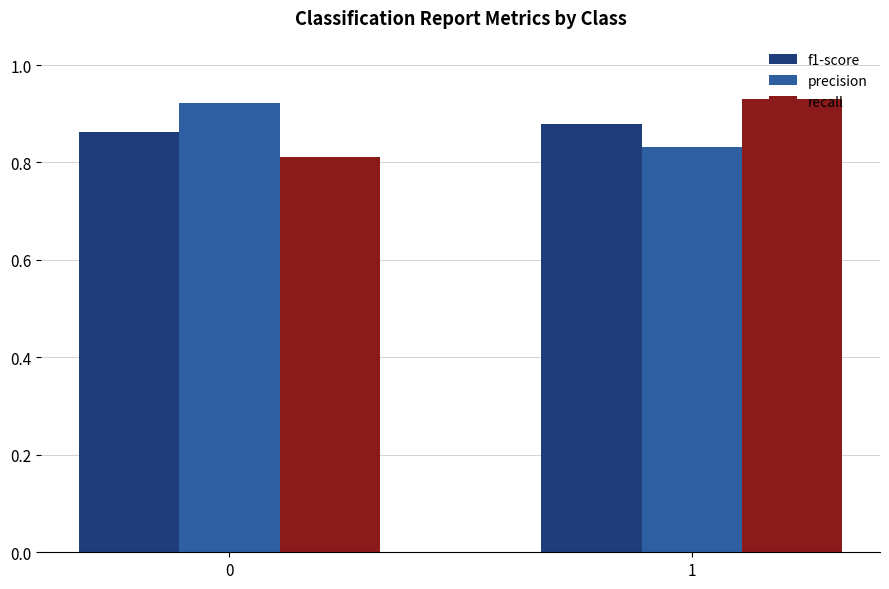

What is the sum of the f1-score values at 1 and 0?

1.7